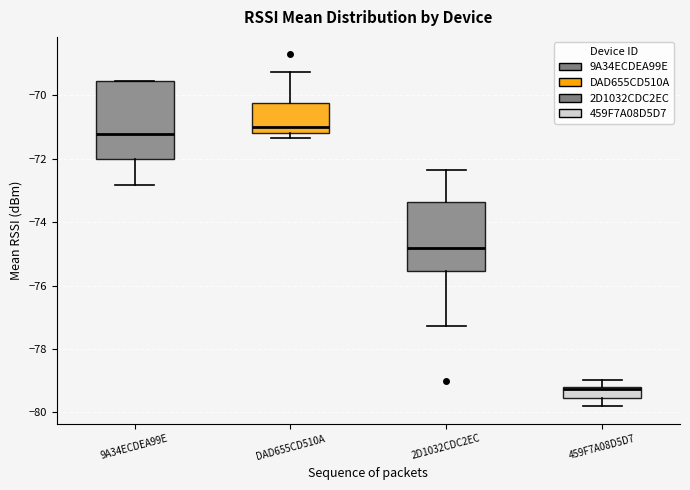

Comparing the boxes themselves (not the whiskers), which one is the tallest?

9A34ECDEA99E